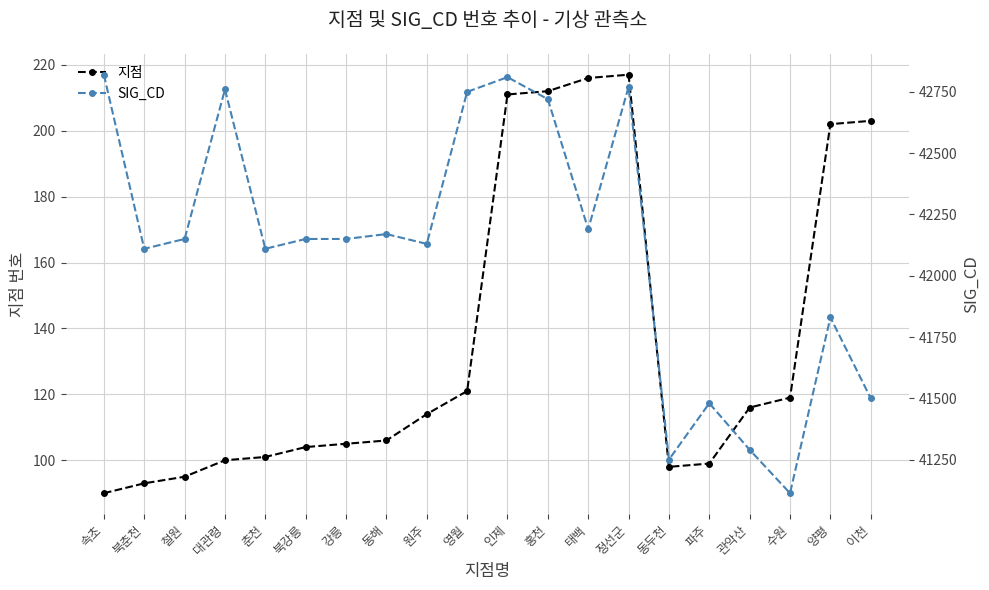

True or false: SIG_CD and 지점 intersect in this chart.

False